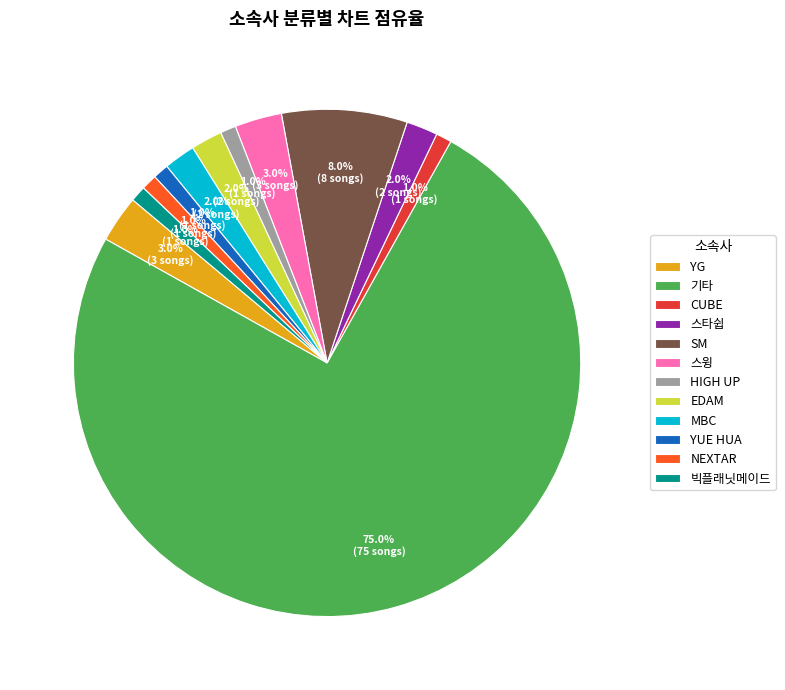

How many segments does this pie chart have?

12